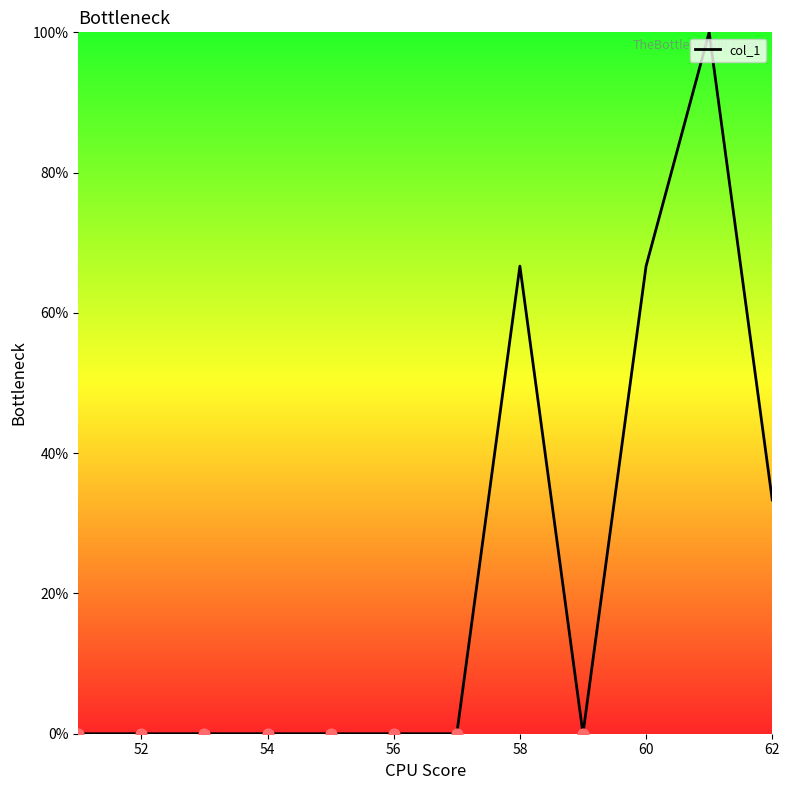

What is the maximum value shown in the chart?

100.0